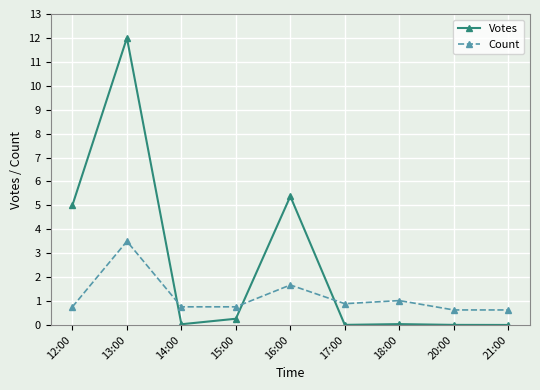

At which label is Votes closest to 6?

16:00